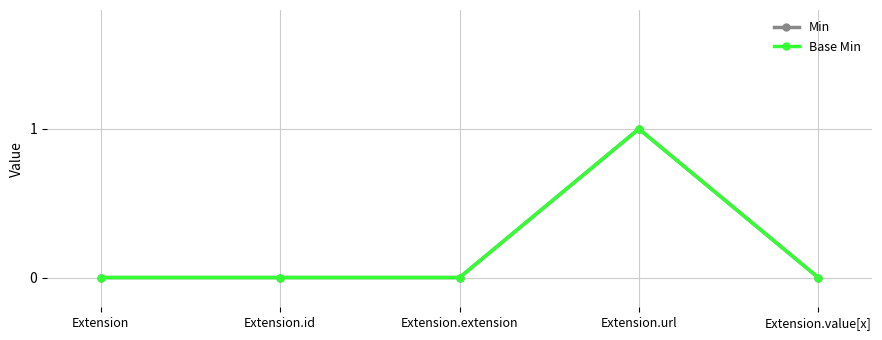

At which category does Min reach its first local peak?

Extension.url